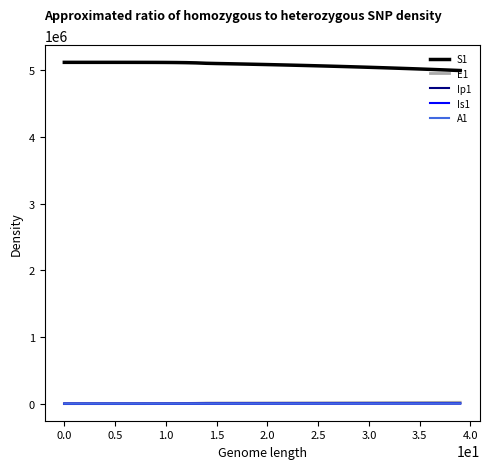

True or false: A1 and S1 intersect in this chart.

False